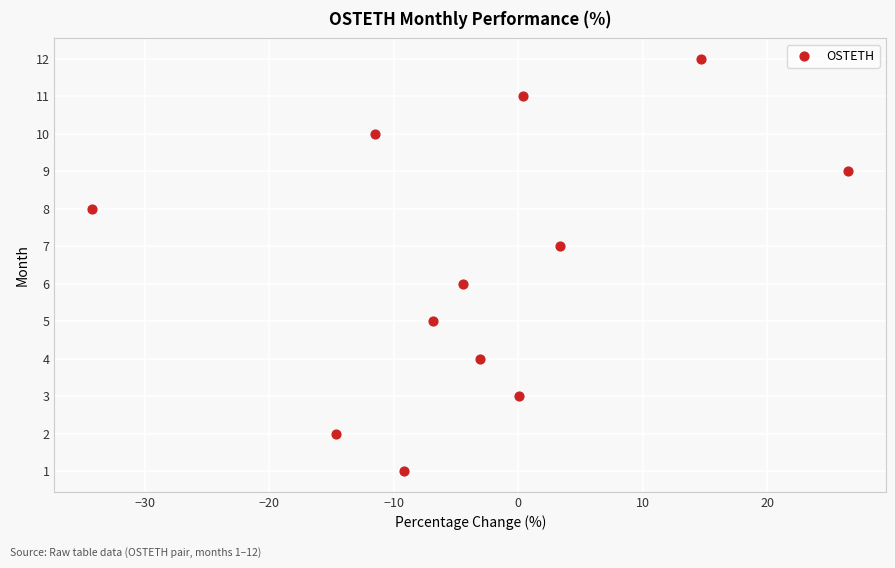

What is the range of Y values (max minus min)?

11